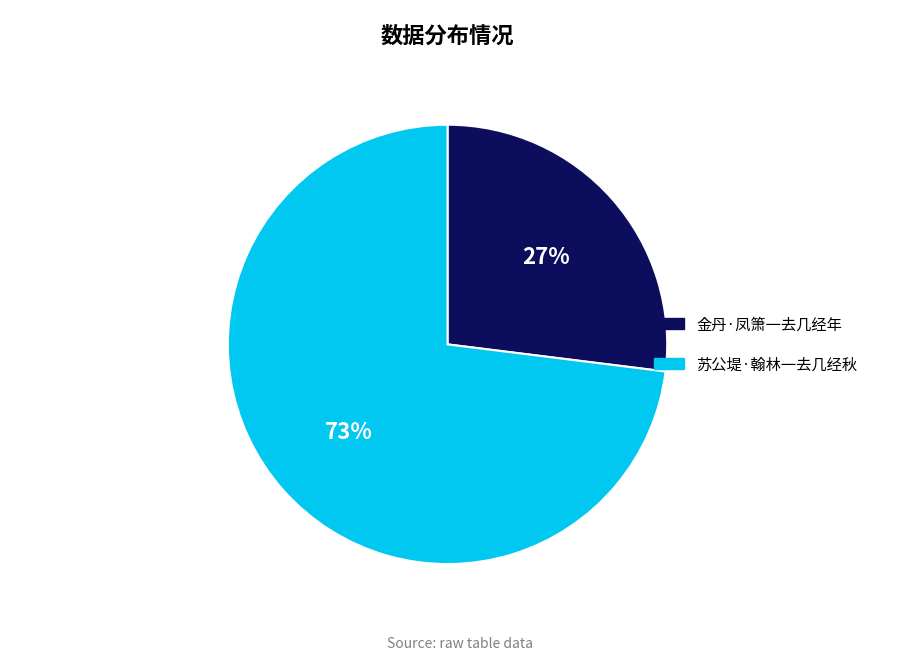

Which slice is the largest?

苏公堤·翰林一去几经秋